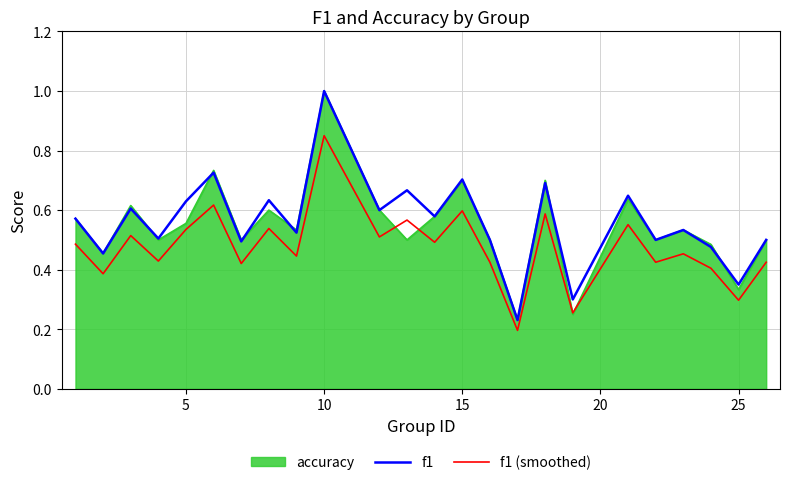

Which category has the highest value in the accuracy series?

10